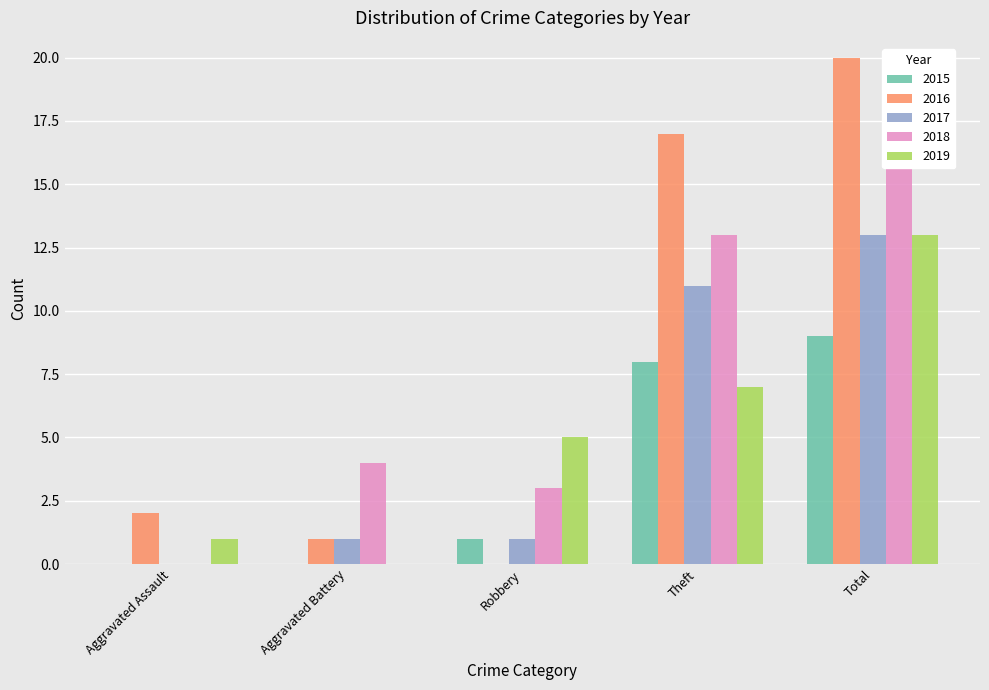

True or false: 2016 has a value of 17 at Theft.

True